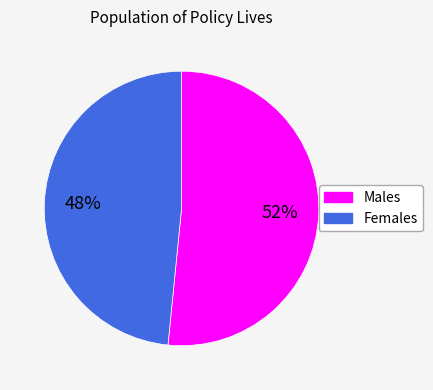

To the nearest percent, what is the average slice percentage?

50%